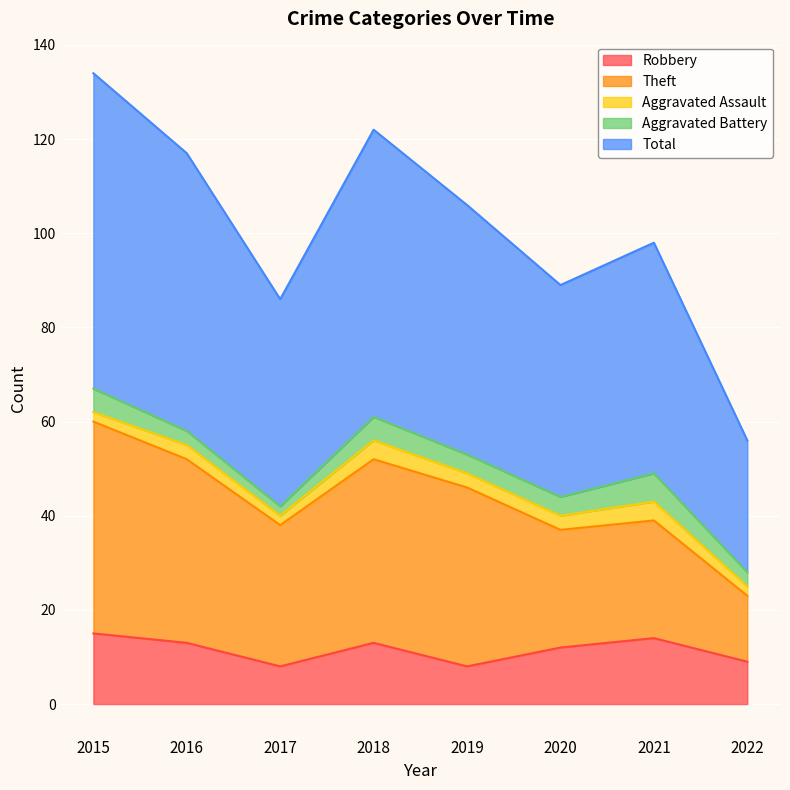

True or false: Robbery and Total cross at least once.

False